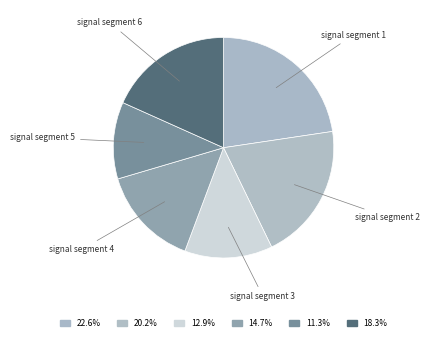

Count the number of slices in the pie.

6